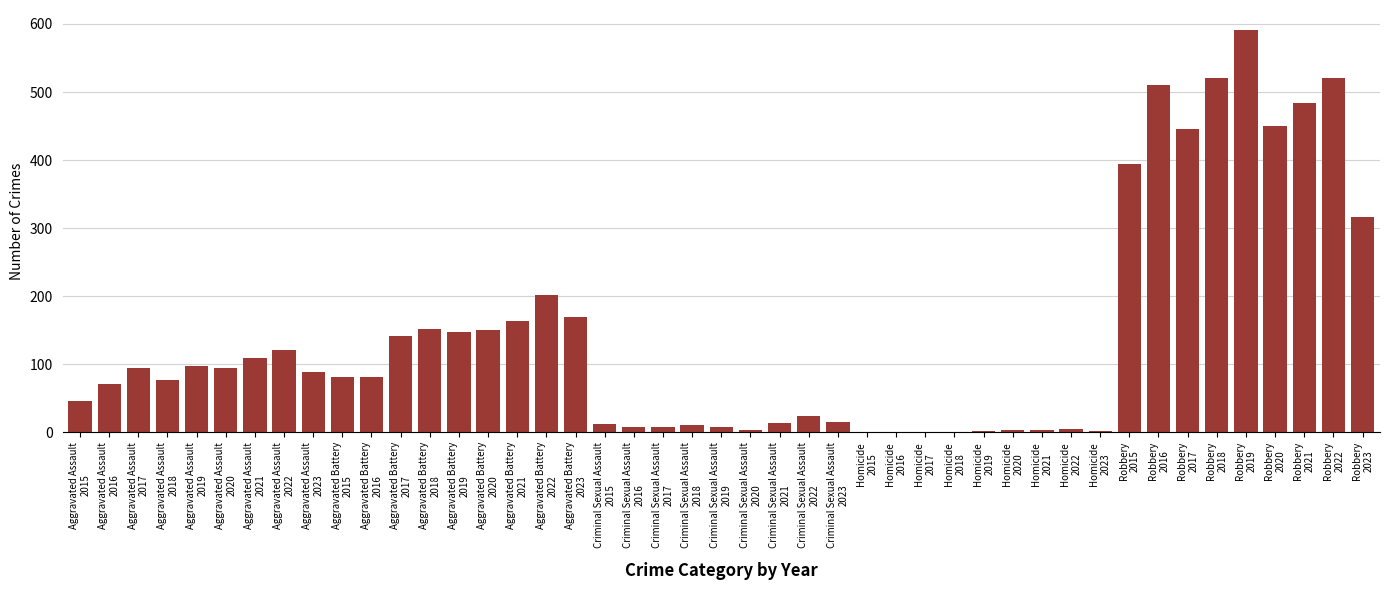

What is the sum of all values?

6447